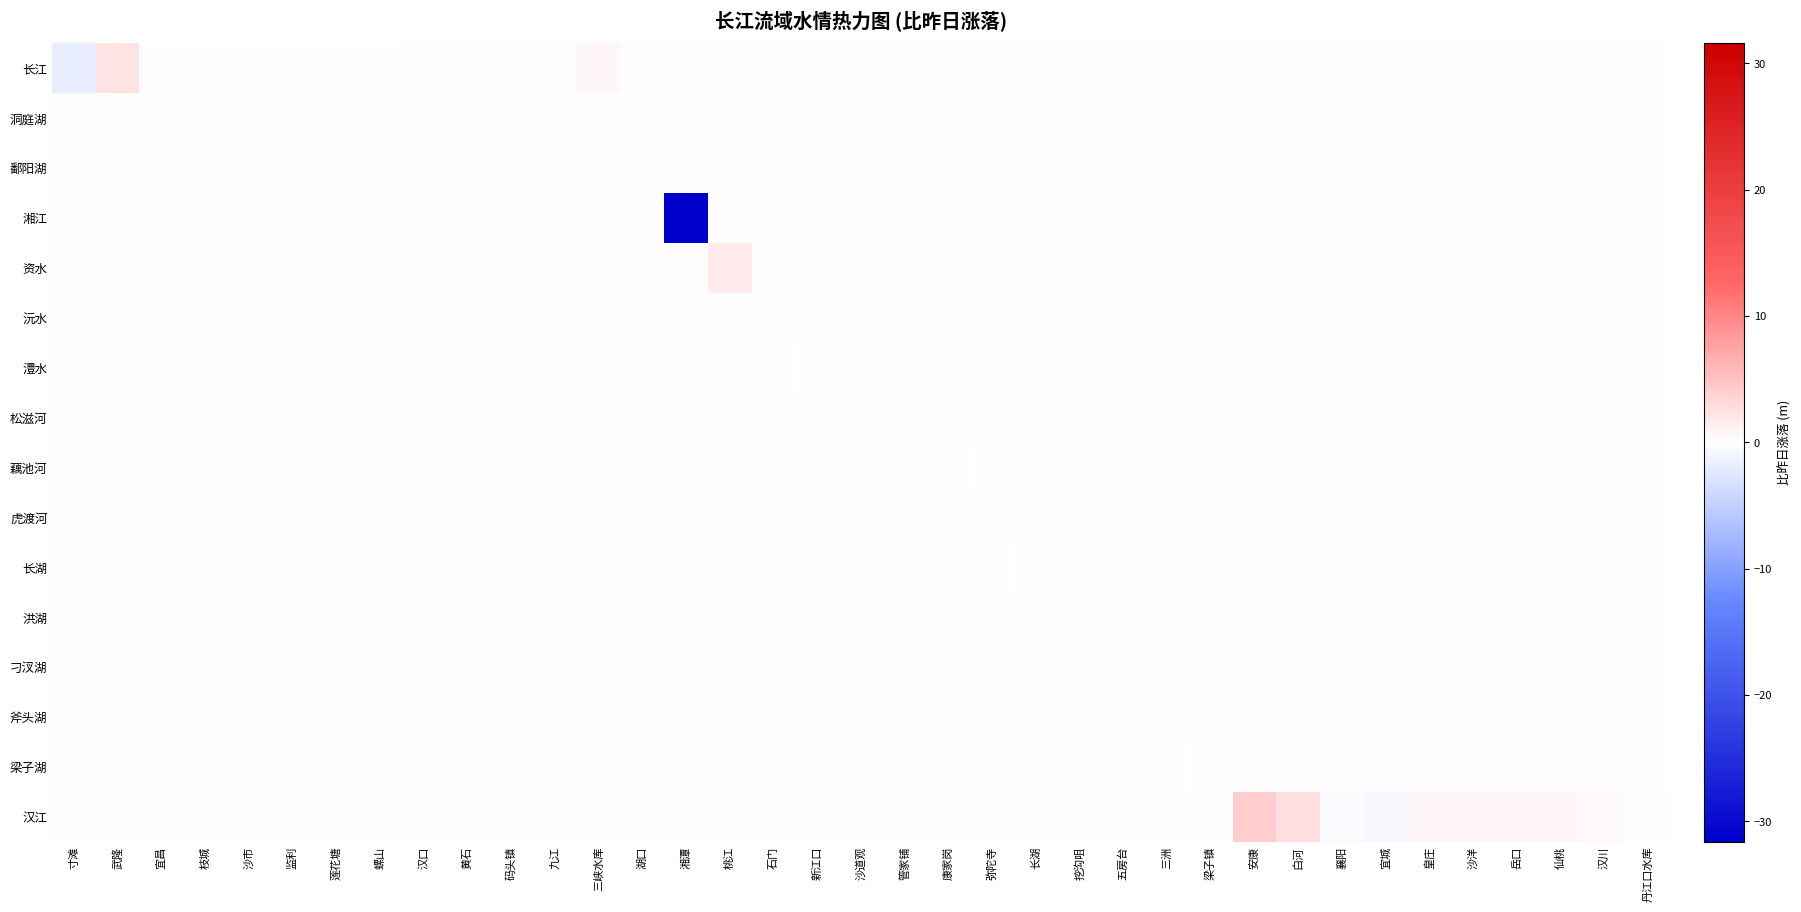

Which series changed the most between 皇庄 and 汉川?

汉江